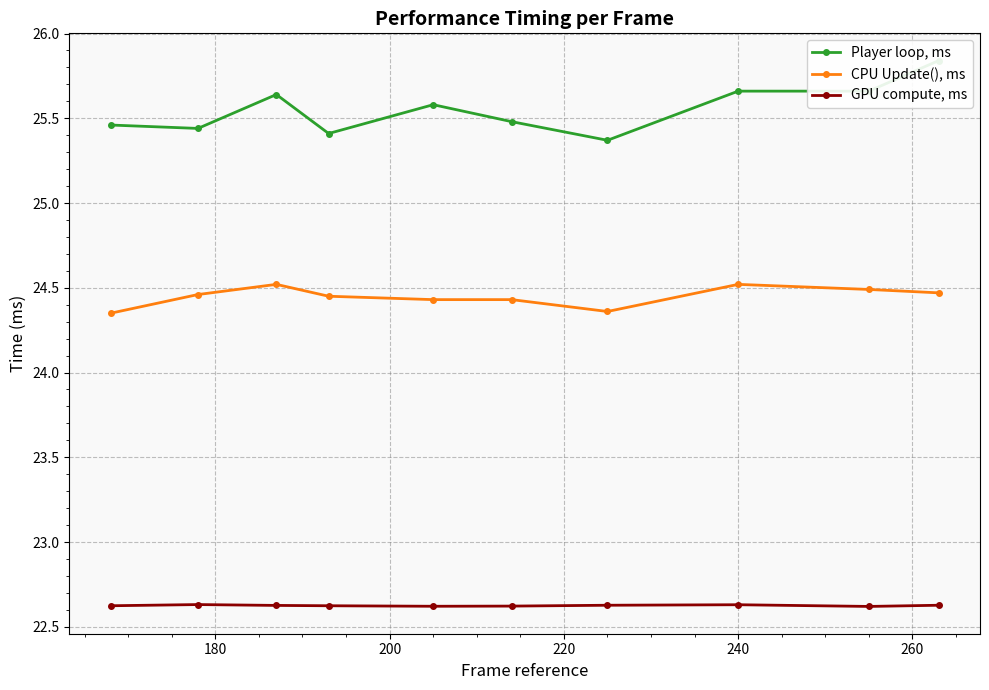

True or false: GPU compute, ms and CPU Update(), ms cross at least once.

False